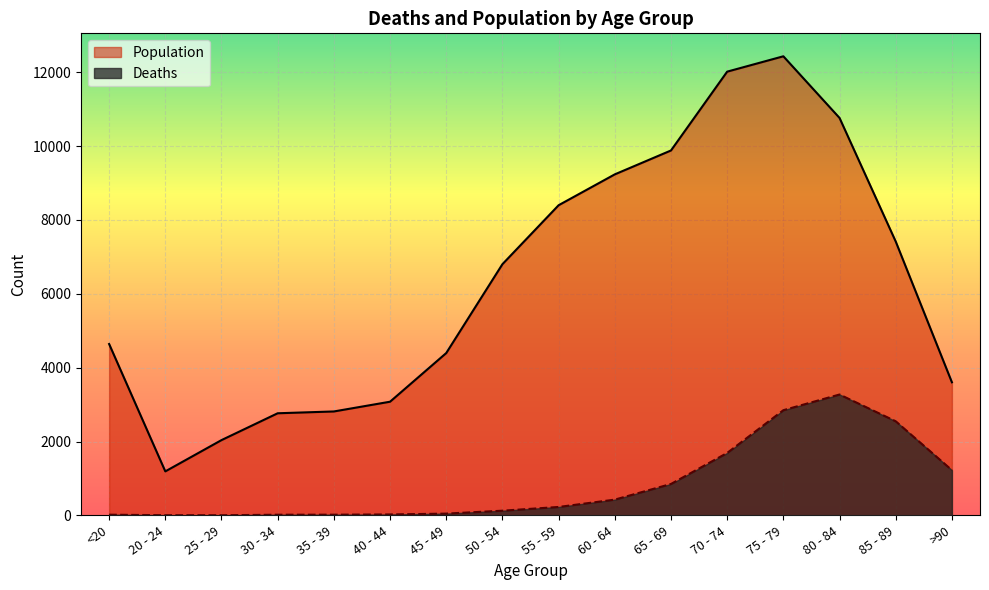

List the labels in order of Population value, smallest first.

20 - 24, 25 - 29, 30 - 34, 35 - 39, 40 - 44, >90, 45 - 49, <20, 50 - 54, 85 - 89, 55 - 59, 60 - 64, 65 - 69, 80 - 84, 70 - 74, 75 - 79